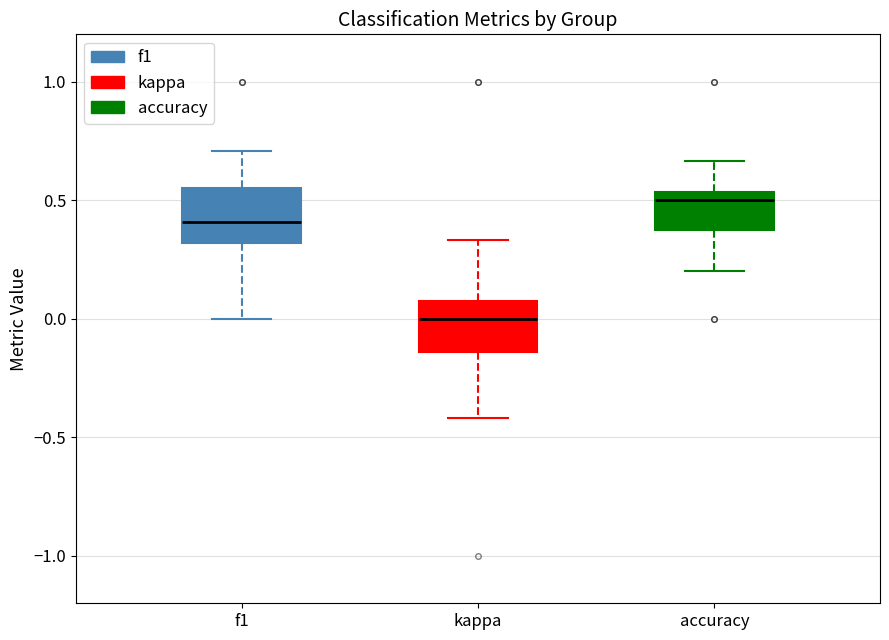

Reading left to right, read every box against the y-axis: the position of its median line, the range the box covers, and the ends of its whiskers. The values are not printed on the chart, so give them approximately, as read against the axis.

f1: median 0.40, box 0.30 to 0.55, whiskers 0.00 to 0.70
kappa: median 0.00, box -0.15 to 0.10, whiskers -0.40 to 0.35
accuracy: median 0.50, box 0.40 to 0.55, whiskers 0.20 to 0.65